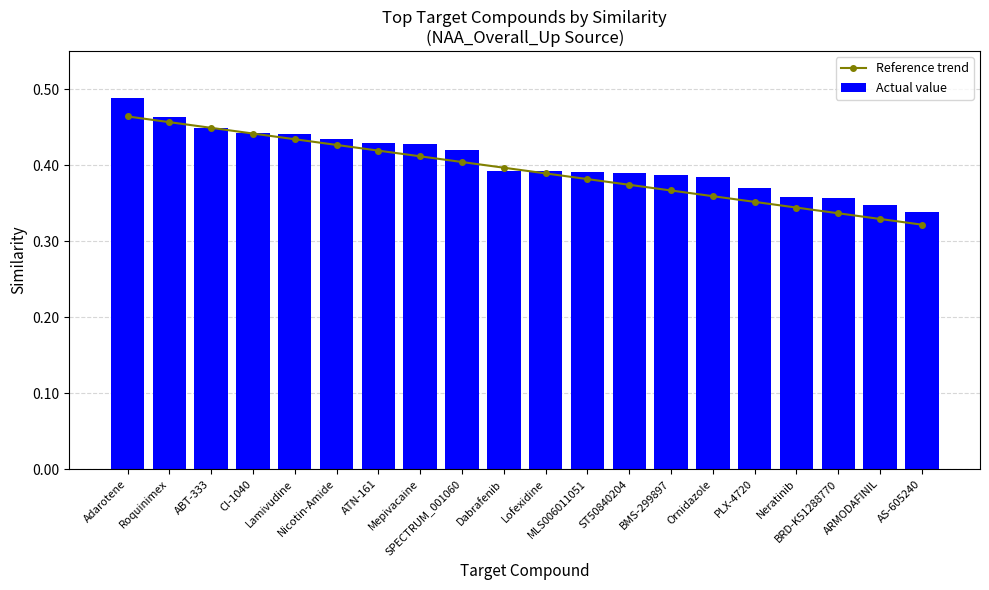

What value does the Actual value series have at Dabrafenib?

0.4